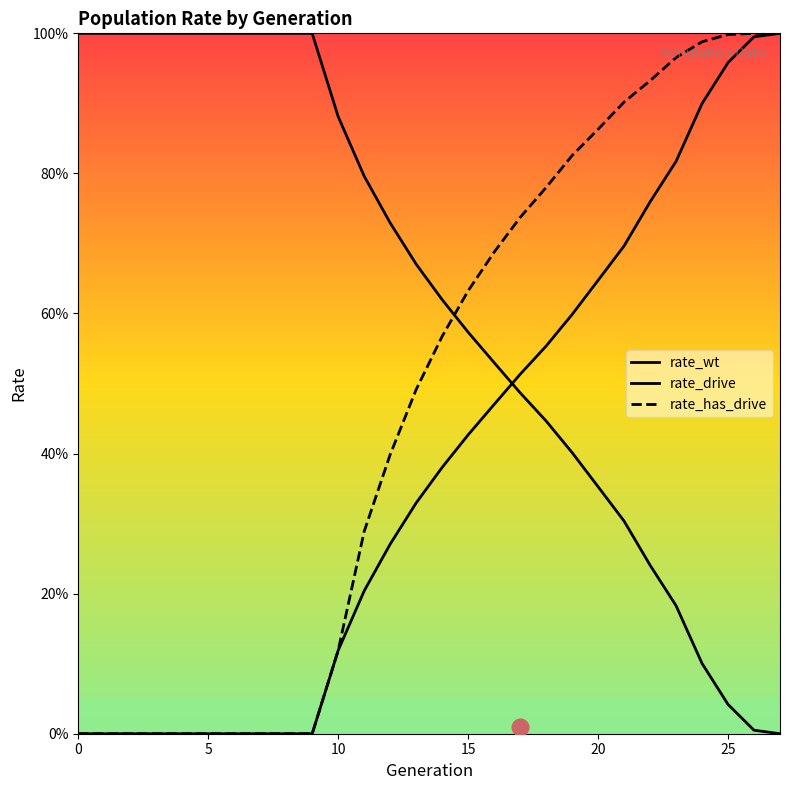

What is the average value of the rate_drive series?

0.4